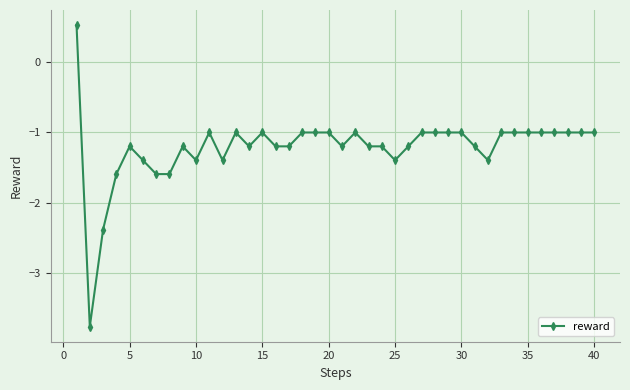

True or false: the data has more than 1 interior local peaks.

True